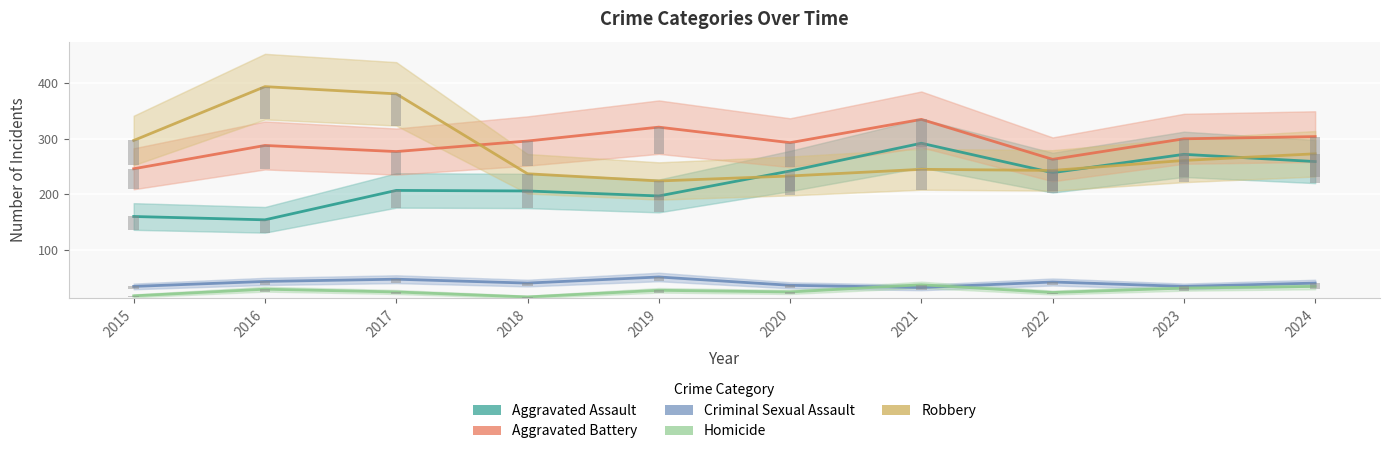

Which series has the largest total across all categories?

Aggravated Battery